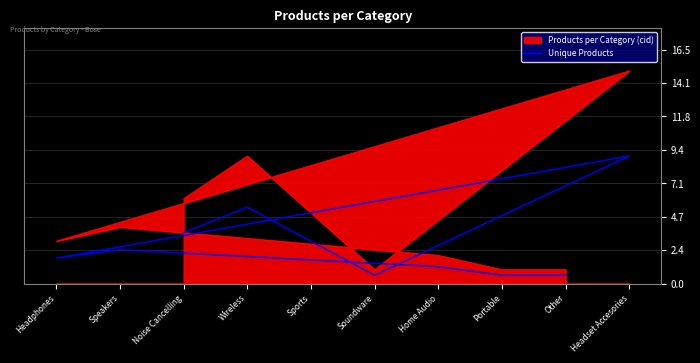

How many categories are shown in the chart?

10